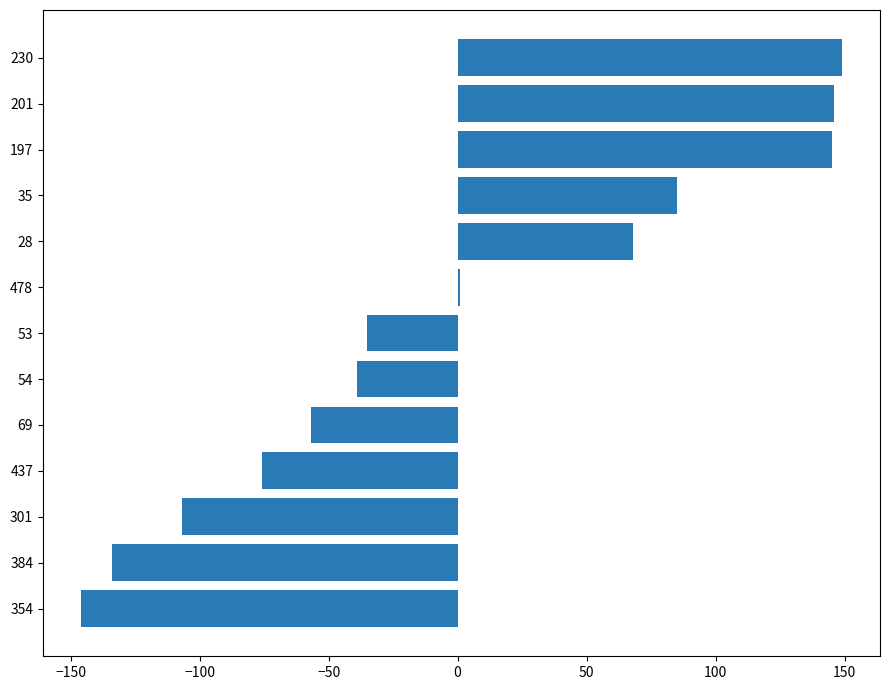

What is the difference between the maximum and minimum values?

295